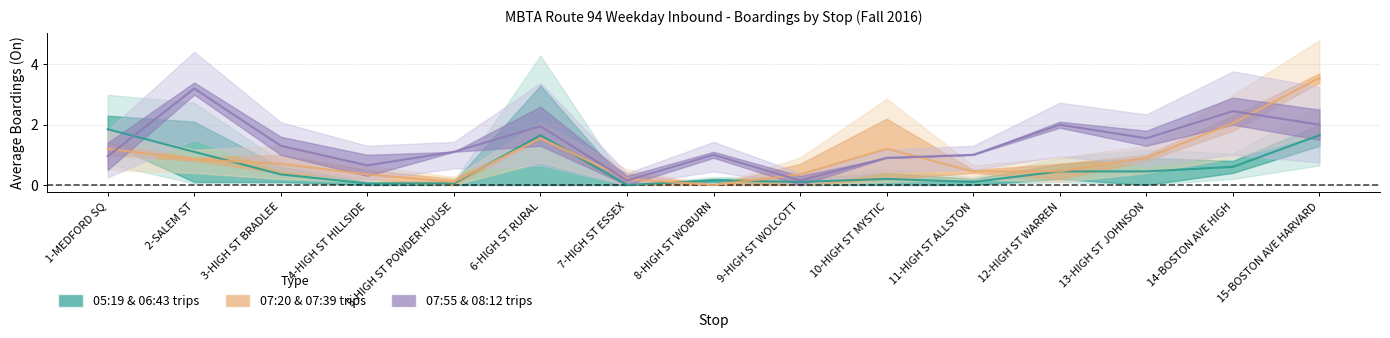

What position from the right is 1-MEDFORD SQ?

15